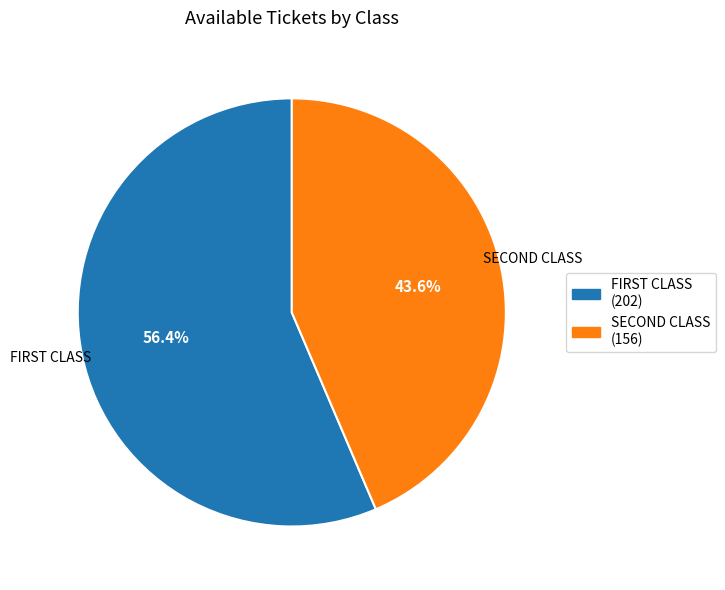

What is the smallest slice in the pie chart?

SECOND CLASS